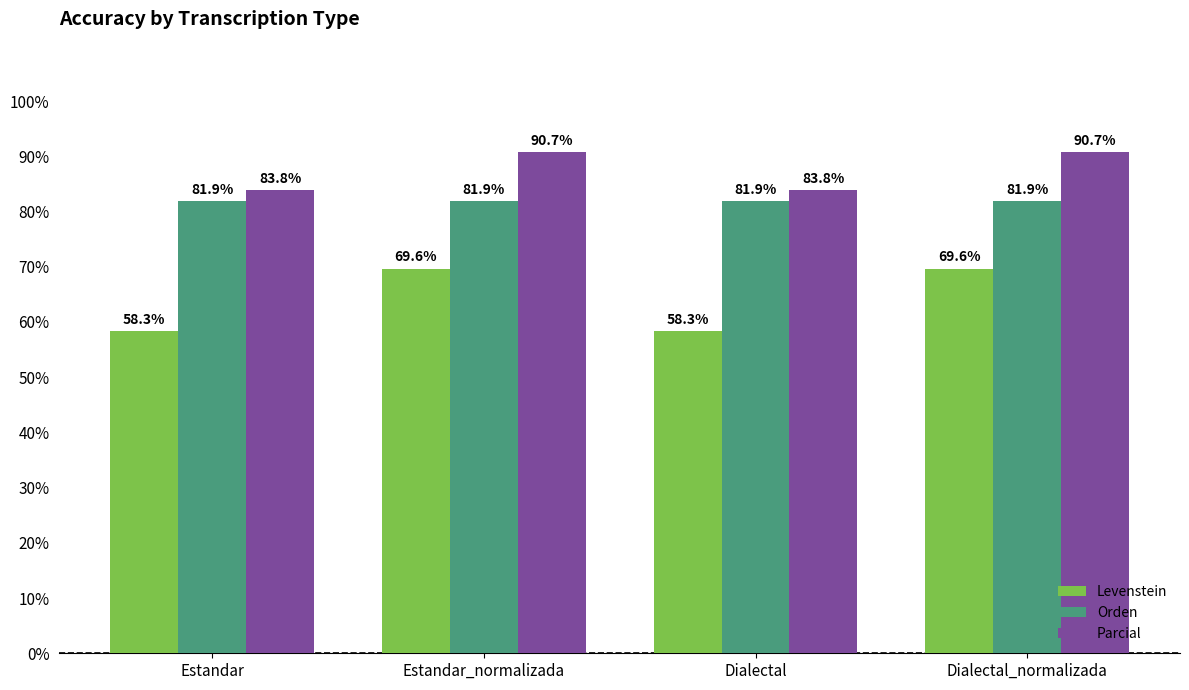

Where does the Parcial series first go above 90?

Estandar_normalizada